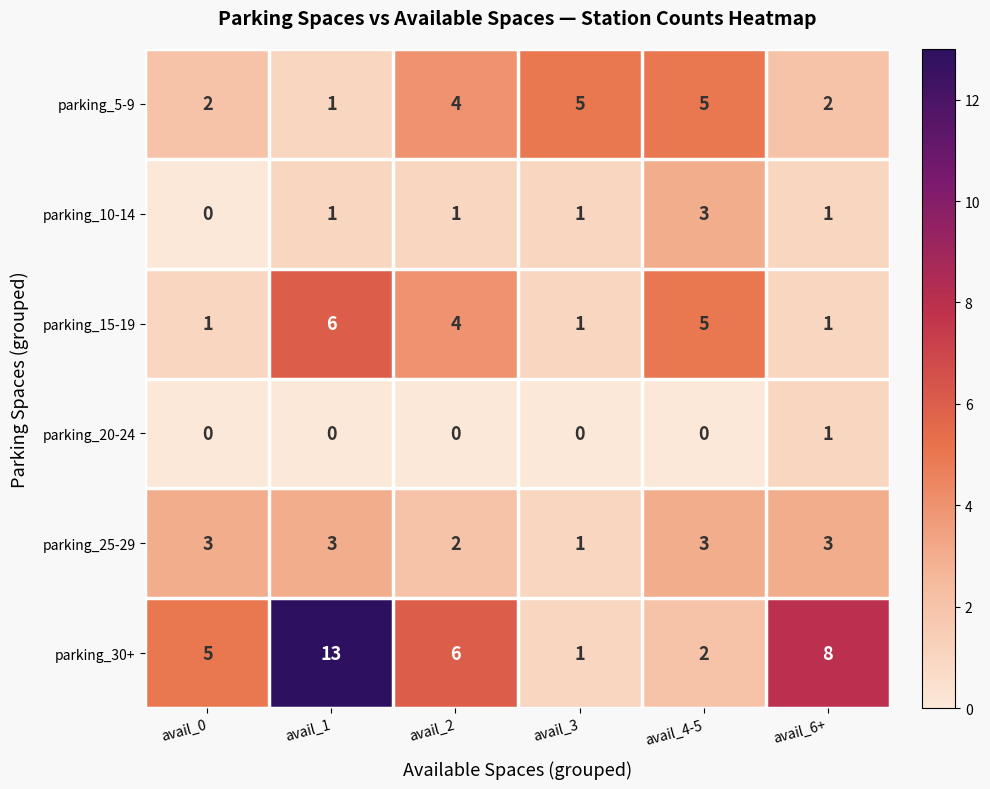

What is the total value across all series at avail_4-5?

18